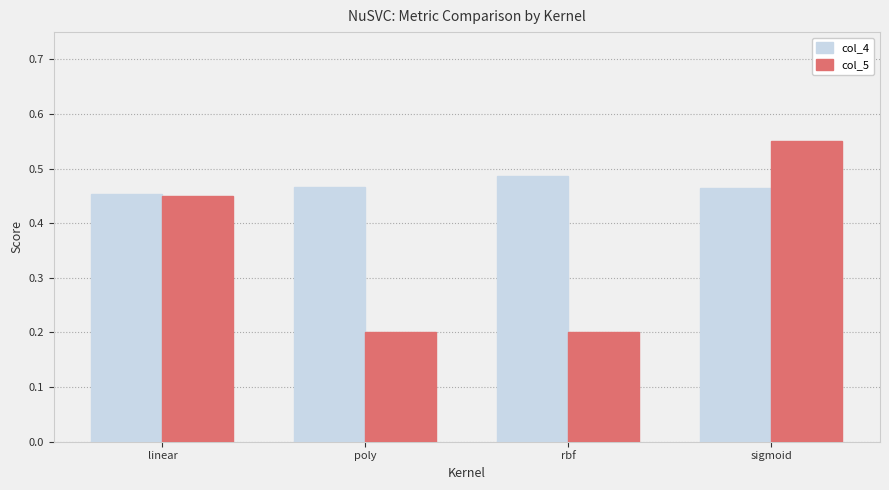

Is it true that col_5 equals 0.2 at rbf?

True